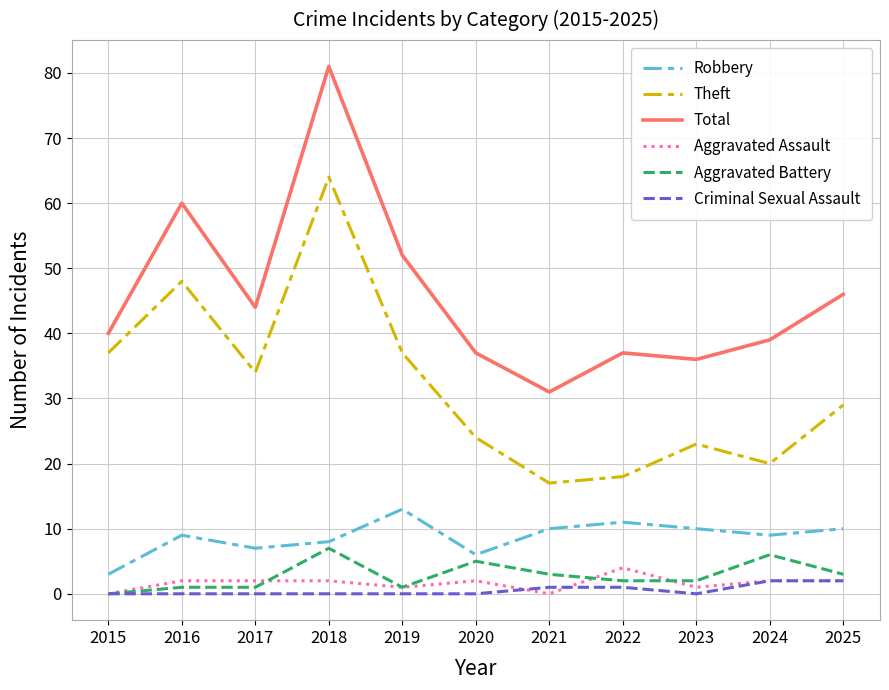

The Theft series shows 37 at 2019. True or false?

True